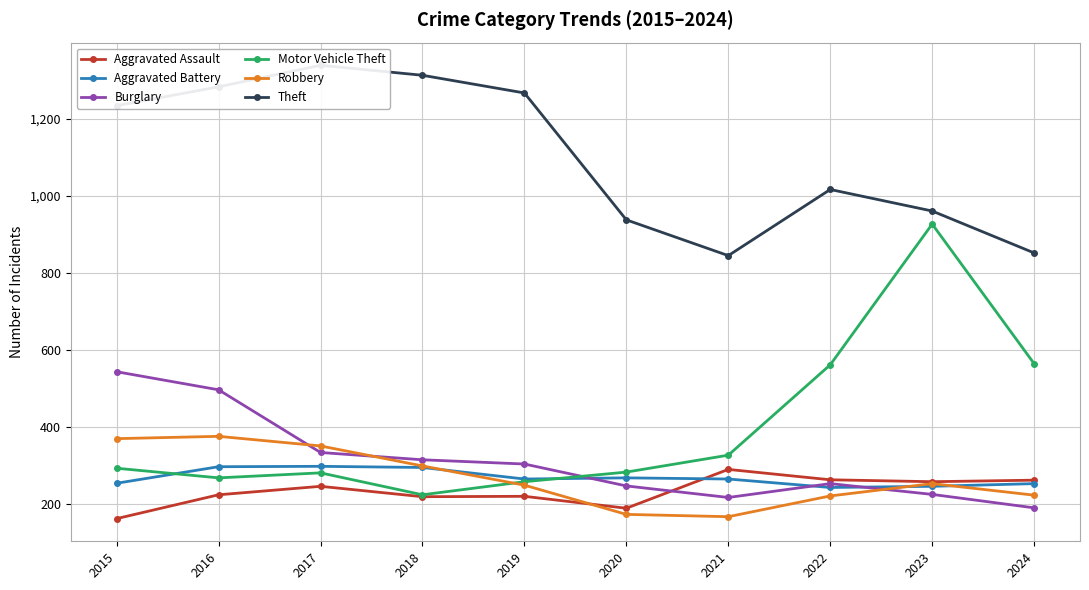

What are all the series names shown in the legend?

Aggravated Assault, Aggravated Battery, Burglary, Motor Vehicle Theft, Robbery, Theft